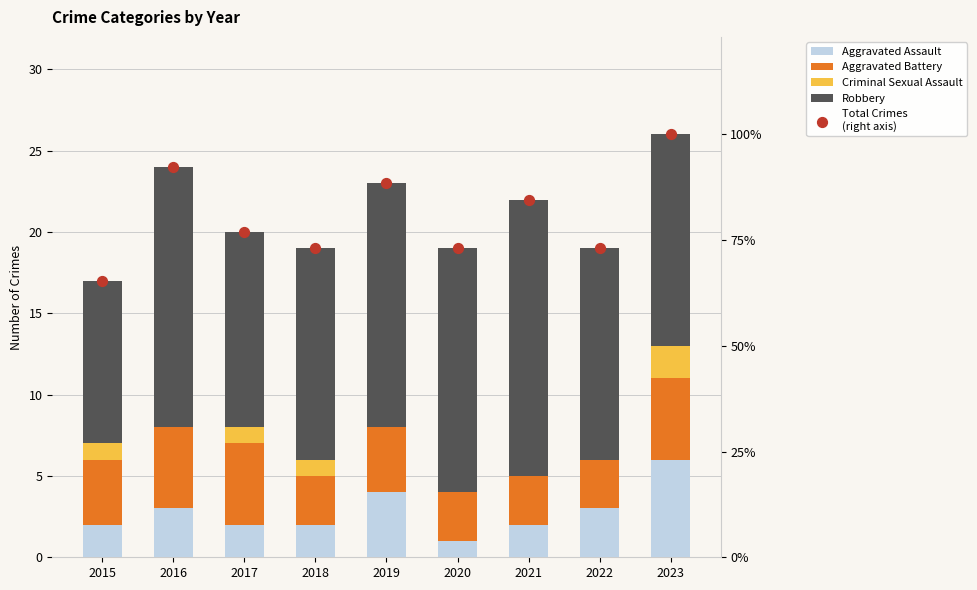

At how many categories does at least one series exceed 5?

9